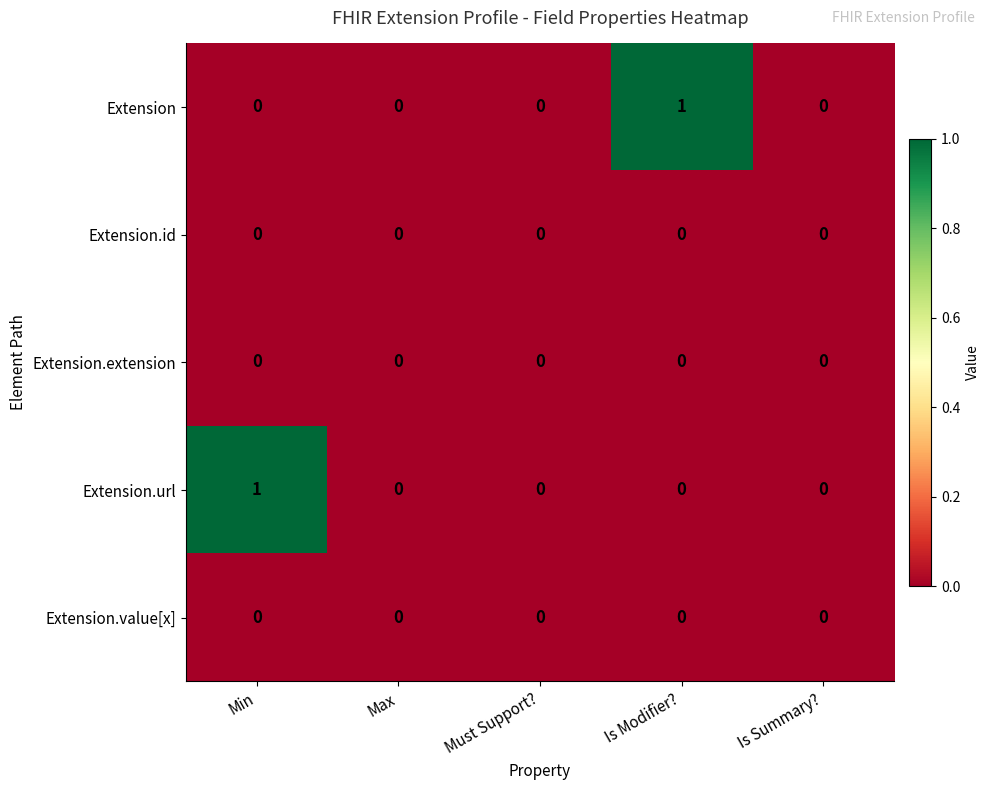

Is it true that Extension.id equals 0 at Is Summary??

True